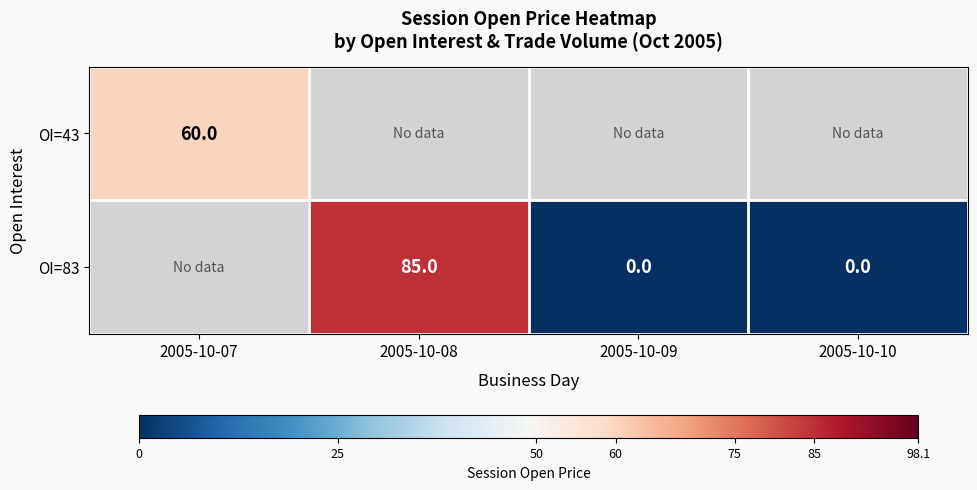

True or false: OI=43 has a value of 60 at 2005-10-07.

True